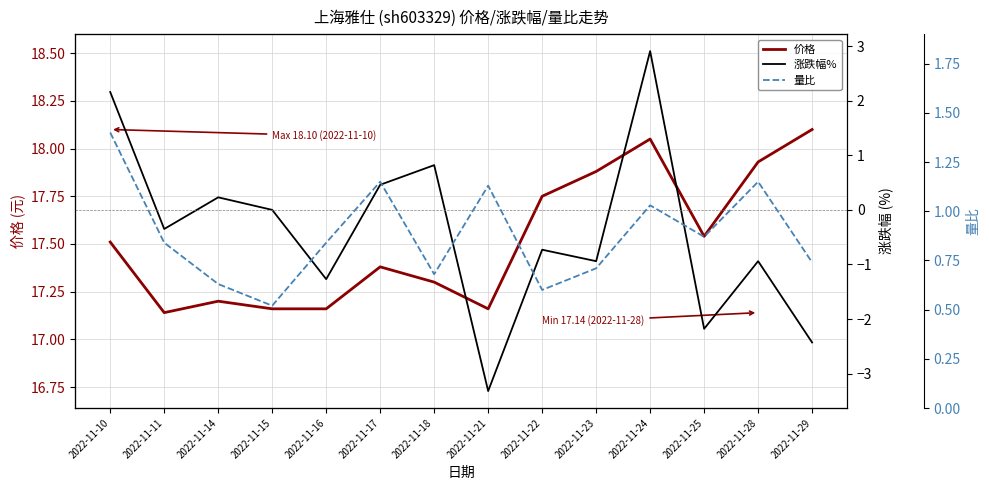

Which category has the highest value in the 量比 series?

2022-11-10